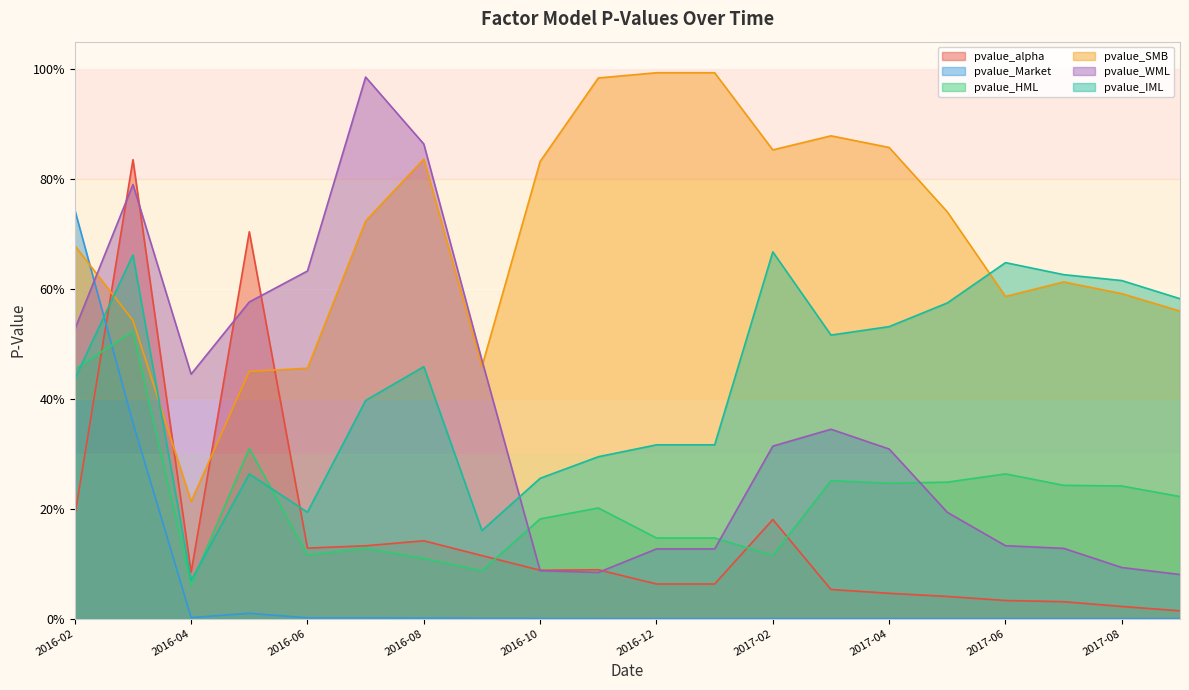

Which series ends up on top after the final intersection of pvalue_WML and pvalue_SMB?

pvalue_SMB